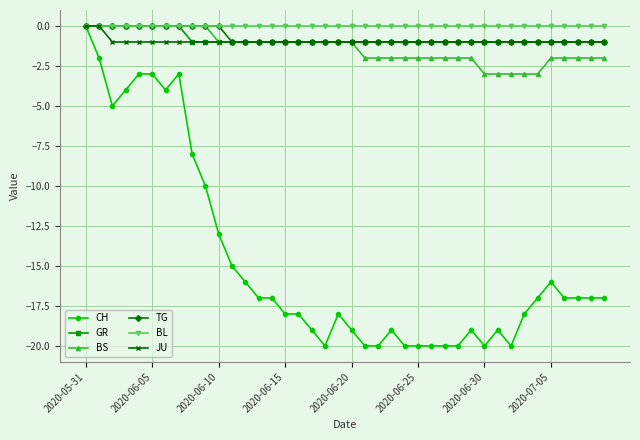

What is the value of the TG point at the 35th from the left?

-1